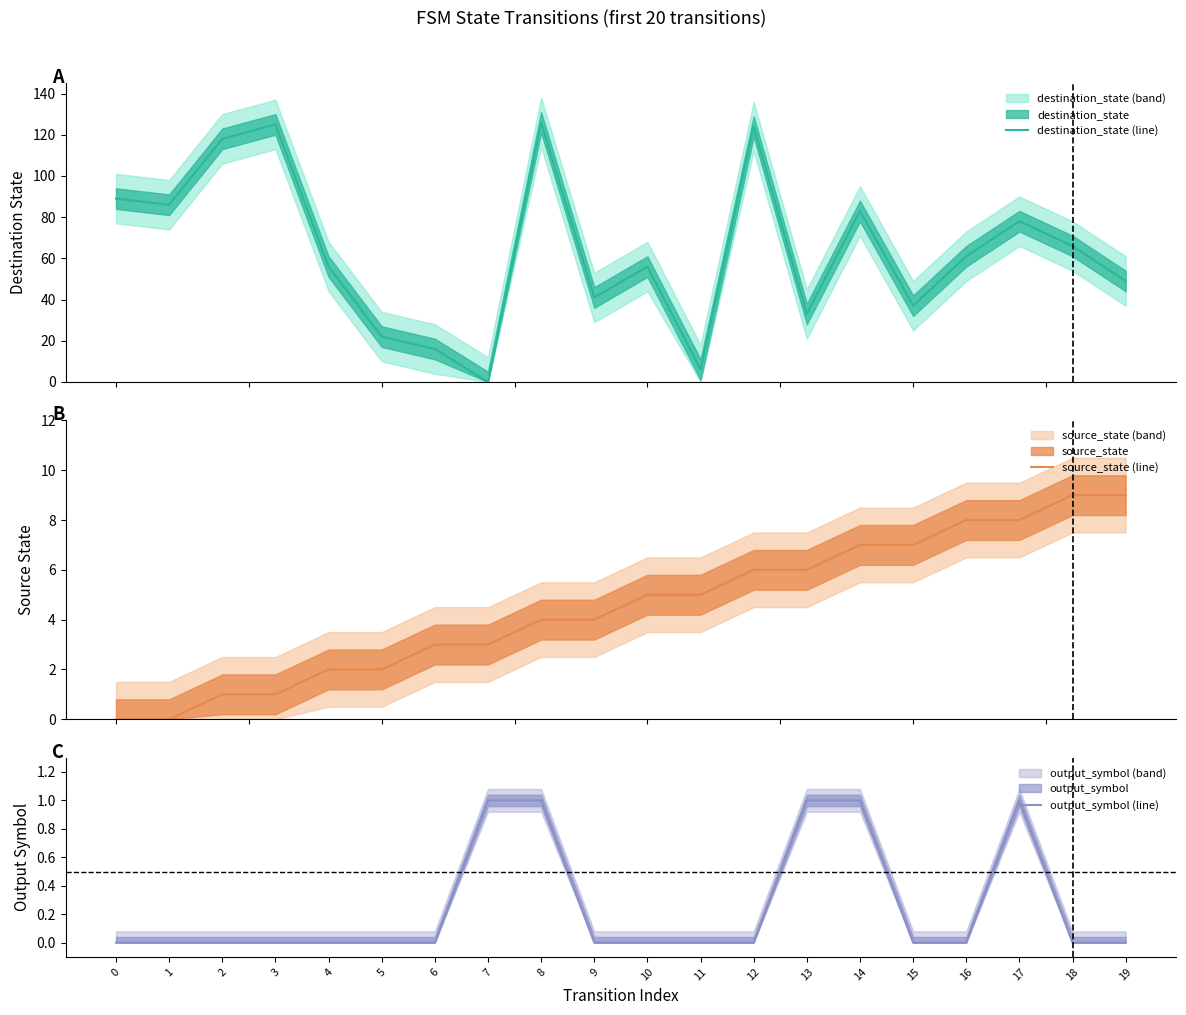

Where is the first local maximum for output_symbol (line)?

17